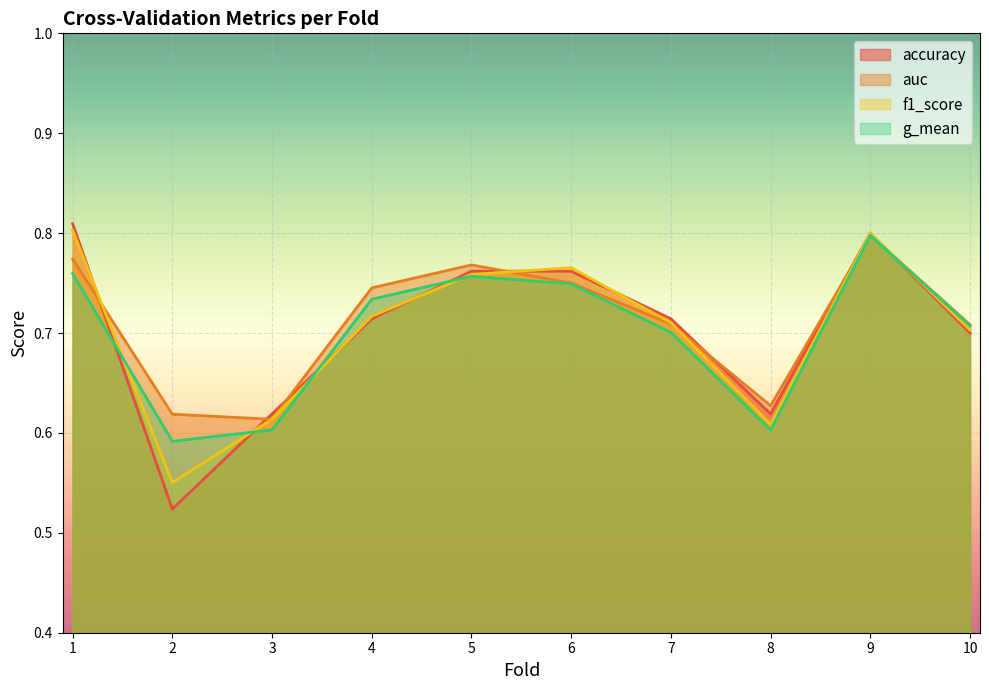

Count the accuracy values in the range 0 to 1.

10